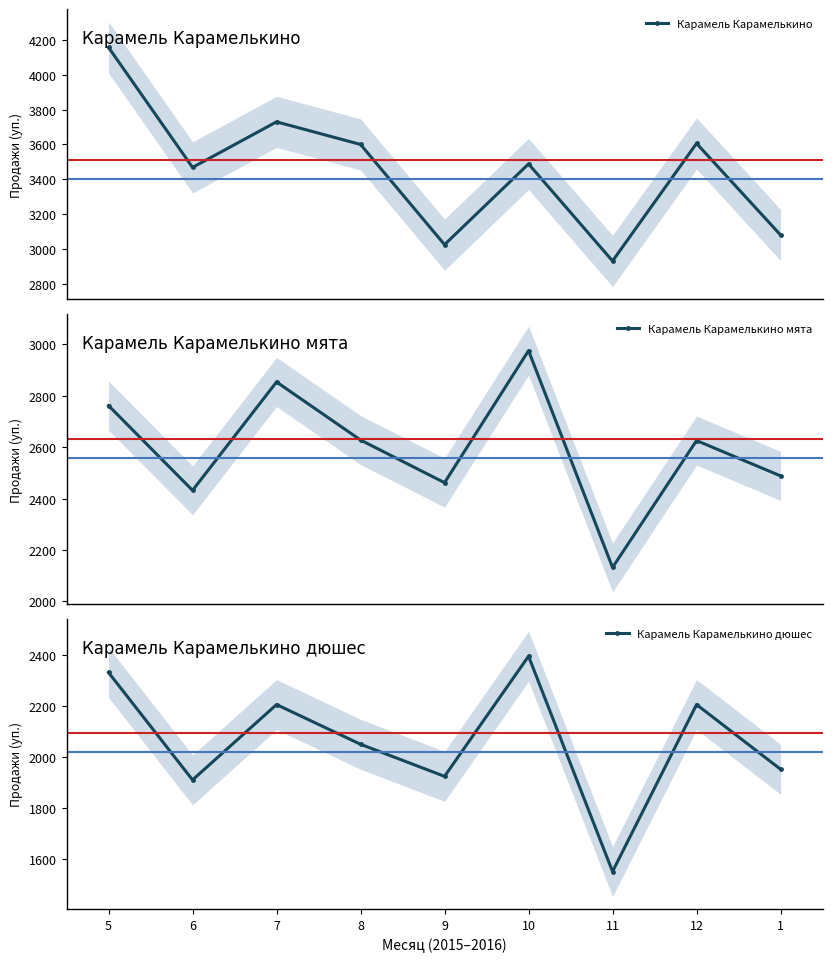

Reading right to left, extract all data points from this chart.

Карамель Карамелькино: 1=3079.6	12=3606.0	11=2930.0	10=3488.0	9=3024.0	8=3600.0	7=3730.0	6=3468.0	5=4158.0
Карамель Карамелькино мята: 1=2488.4	12=2626.0	11=2132.0	10=2976.0	9=2462.0	8=2628.0	7=2854.0	6=2432.0	5=2762.0
Карамель Карамелькино дюшес: 1=1951.9	12=2206.0	11=1550.0	10=2396.0	9=1924.0	8=2050.0	7=2206.0	6=1910.0	5=2332.0